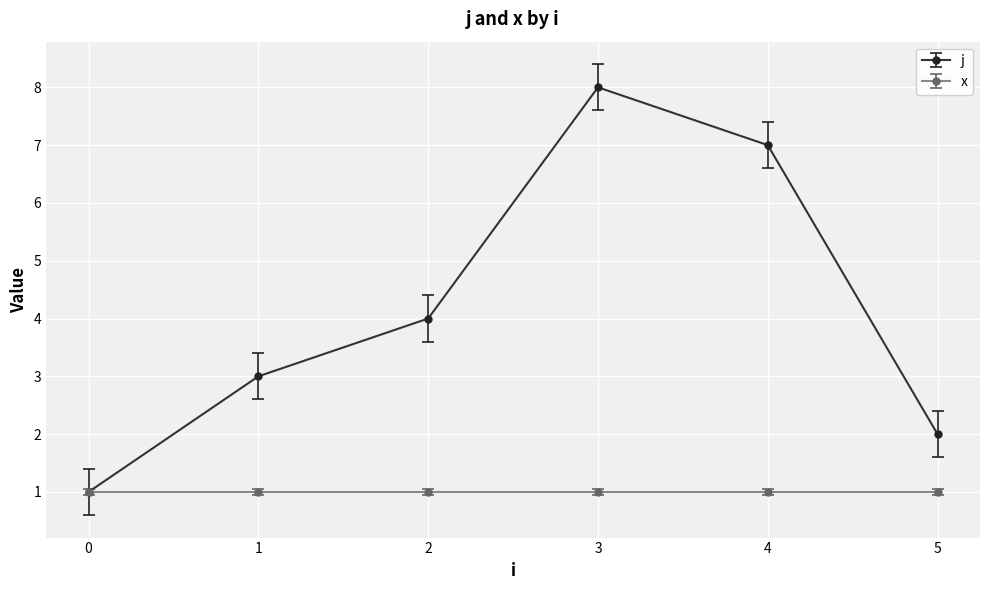

Where is the first local maximum for j?

3